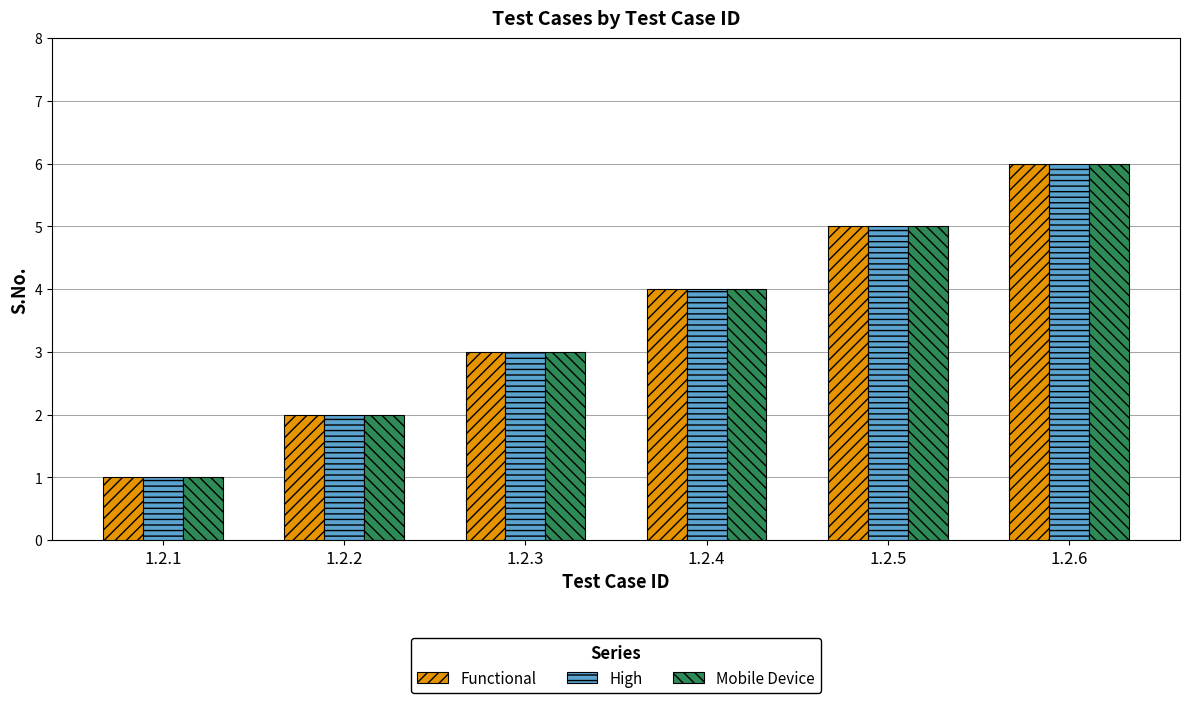

The value of Mobile Device at 1.2.2 is 1. True or false?

False